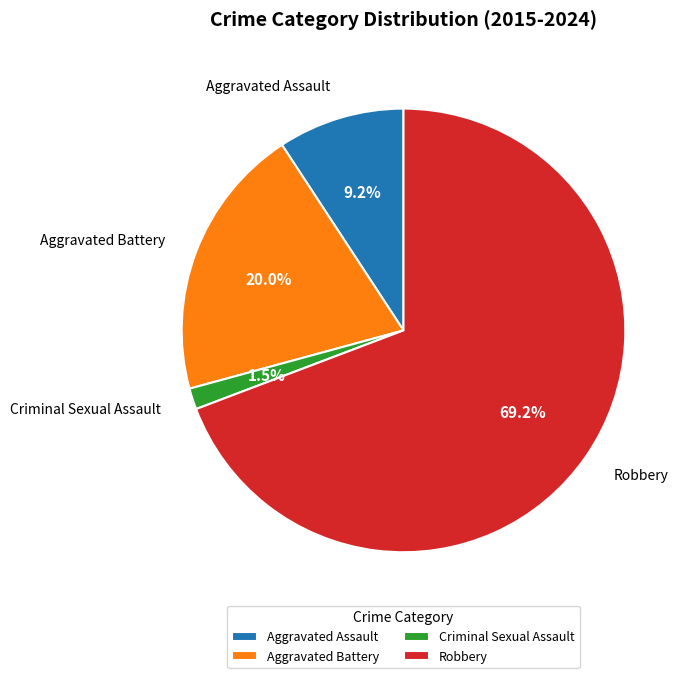

Rank the categories by value from highest to lowest.

Robbery, Aggravated Battery, Aggravated Assault, Criminal Sexual Assault